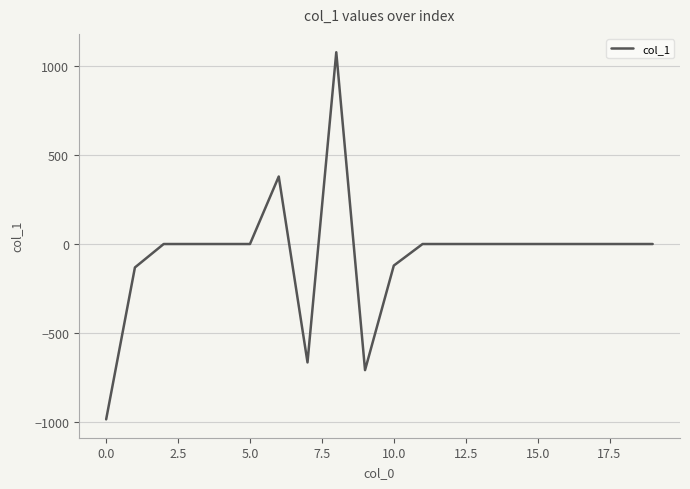

How many distinct data groups are displayed?

1